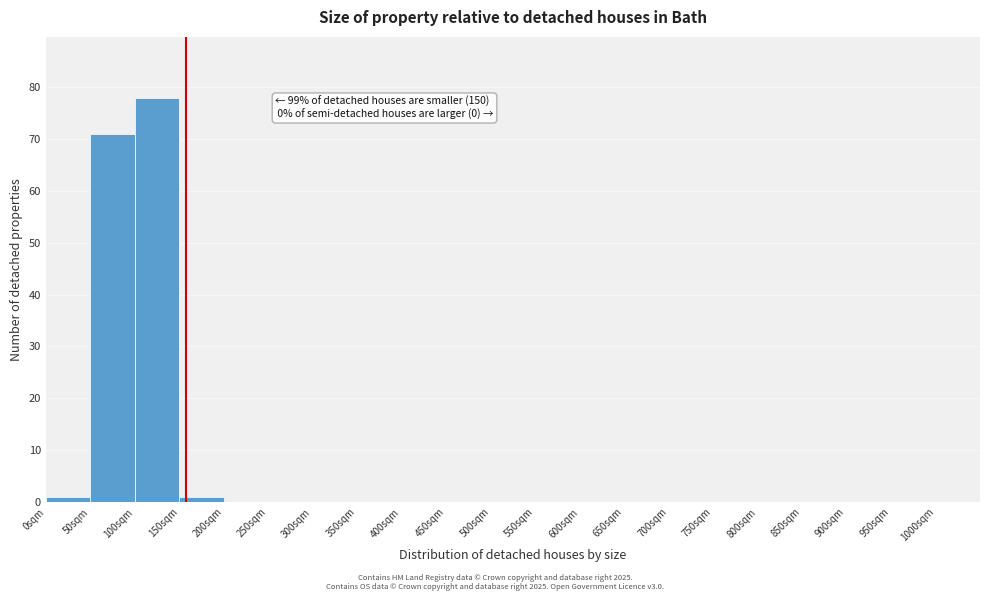

Which range on the x-axis has the tallest bar?

100 to 150